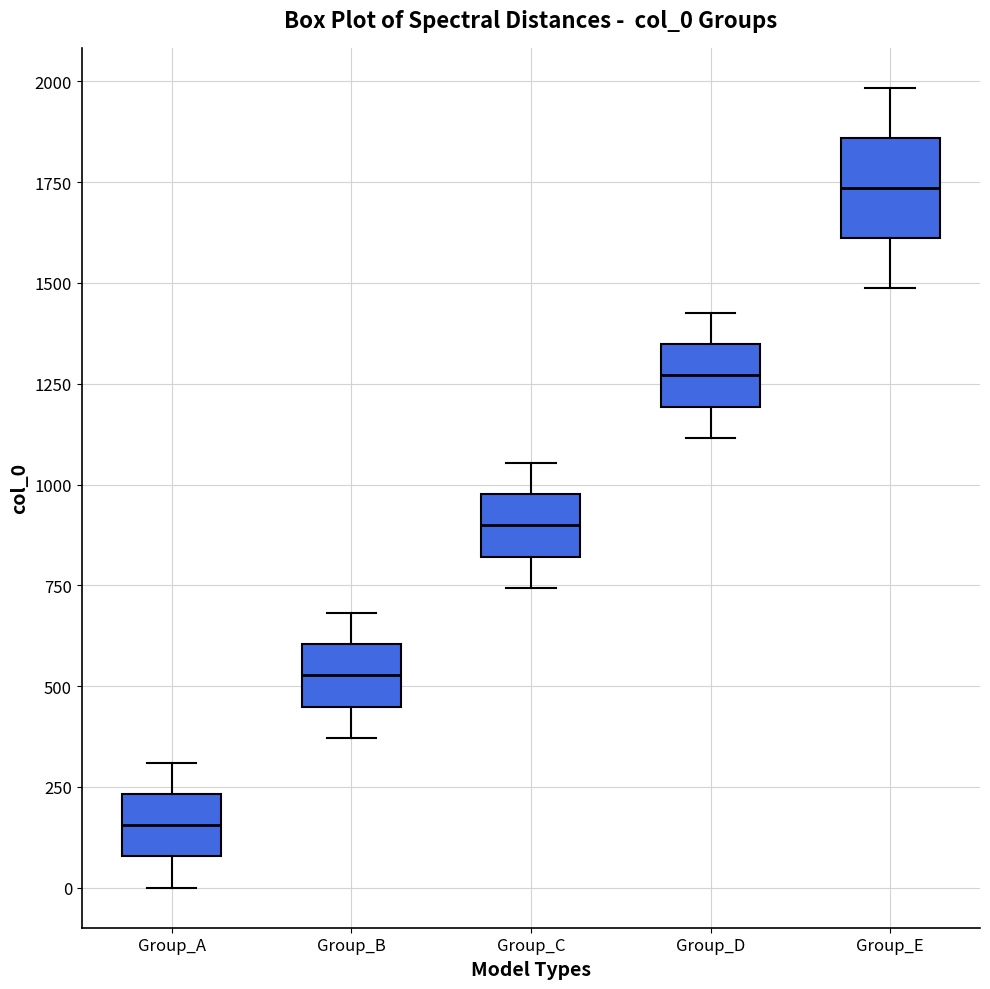

Comparing the boxes themselves (not the whiskers), which one is the tallest?

Group_E